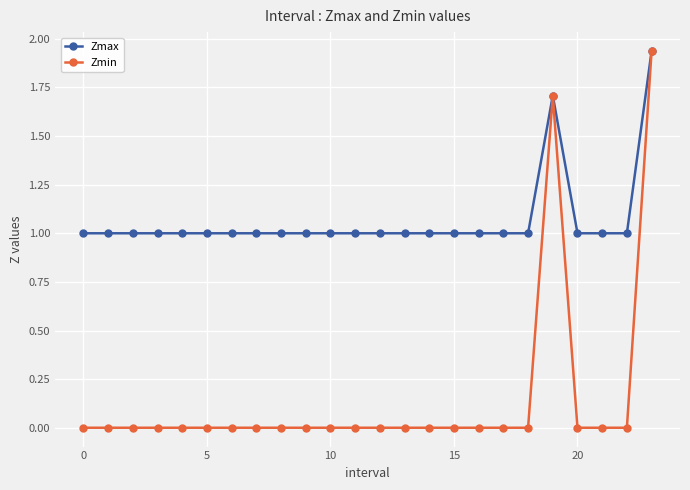

Which series has the largest total across all categories?

Zmax